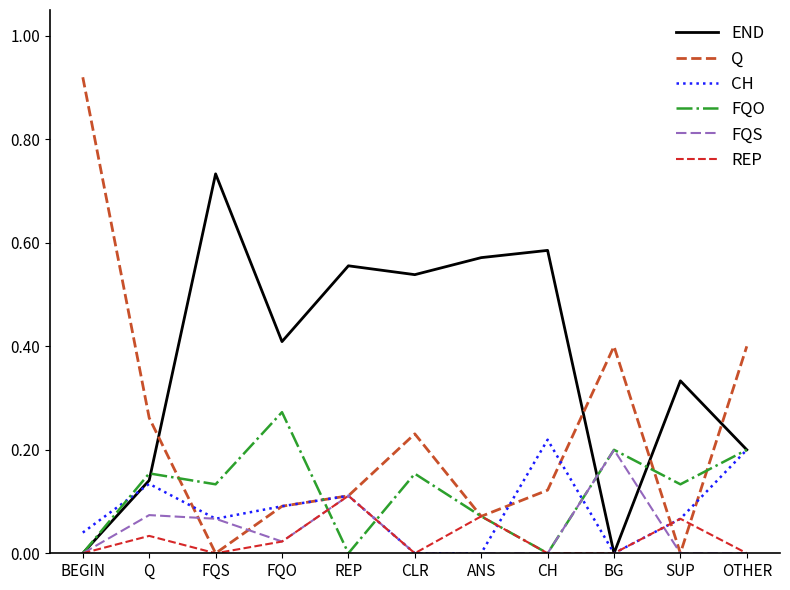

Which series changed the most between FQS and CLR?

Q